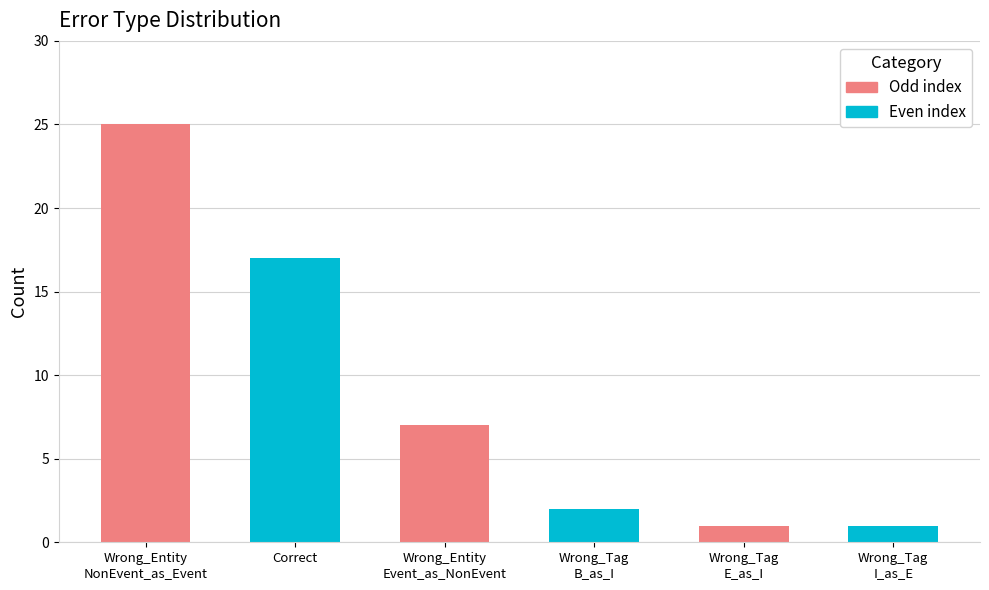

Where is the data nearest to the value 13?

Correct